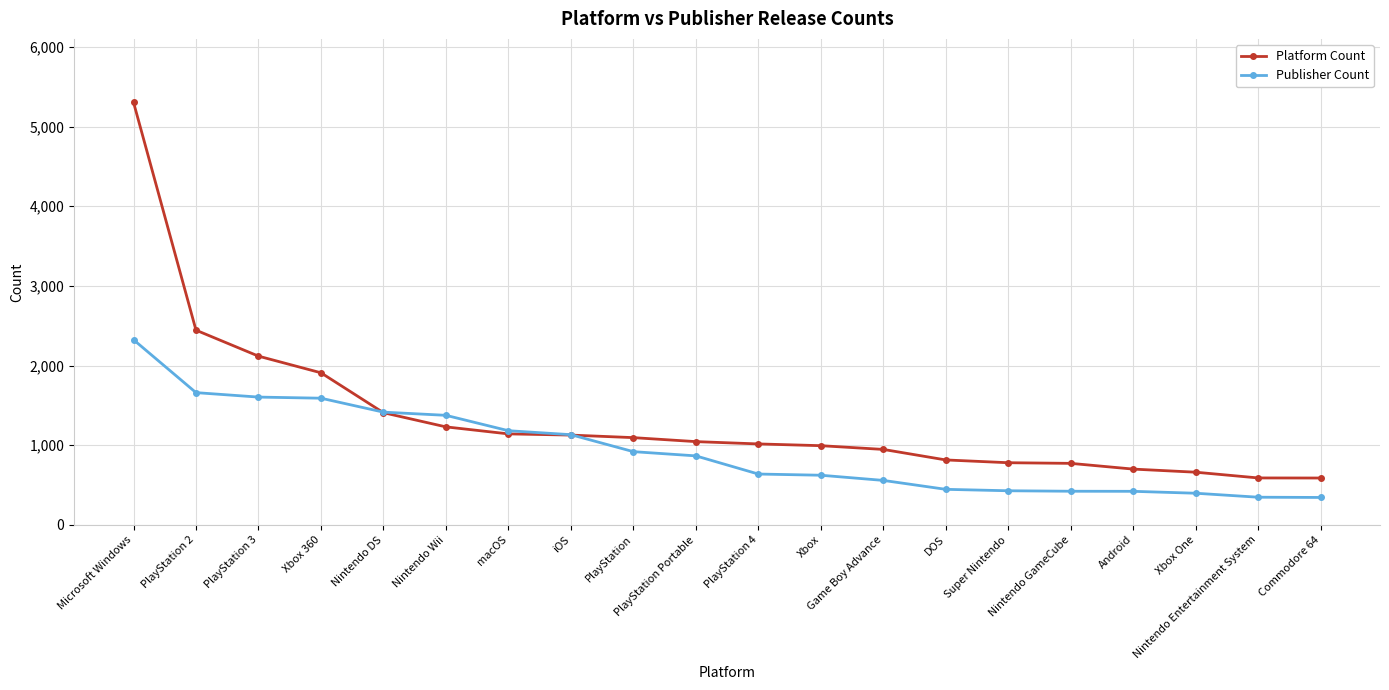

What is the sum of the Publisher Count values at Super Nintendo and PlayStation 2?

2088